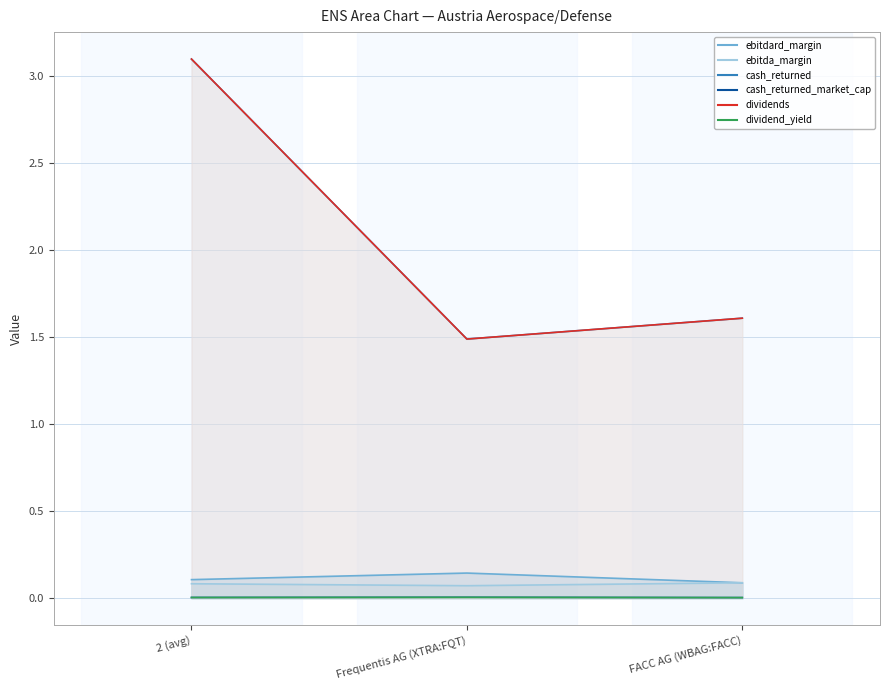

Which has a higher value, Frequentis AG (XTRA:FQT) or FACC AG (WBAG:FACC)?

Frequentis AG (XTRA:FQT)